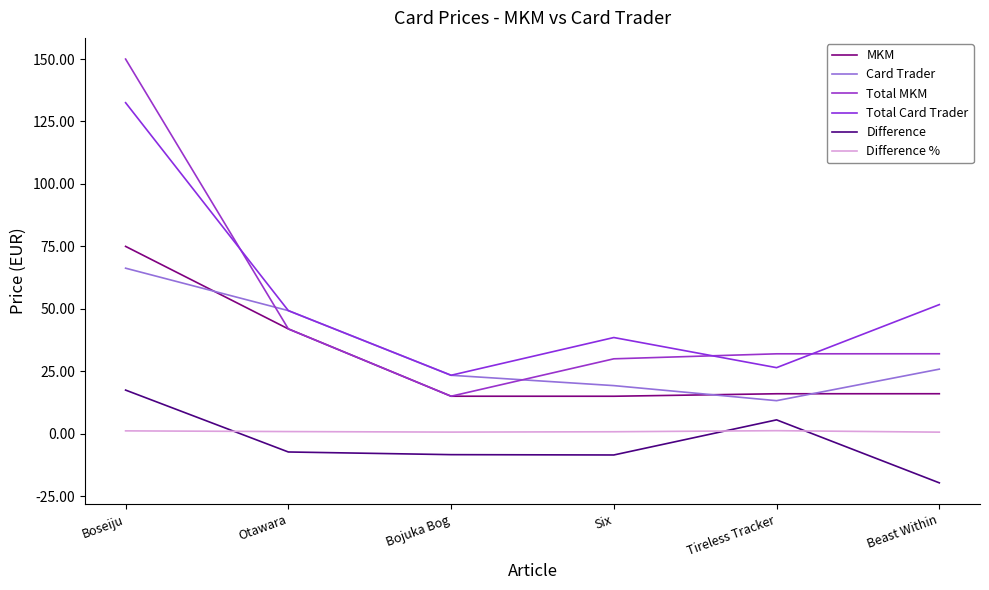

At which category is the sum across all series the highest?

Boseiju